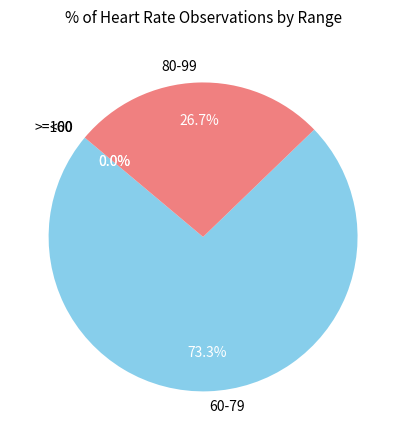

Is the sum of 14 and 15 greater than half?

No